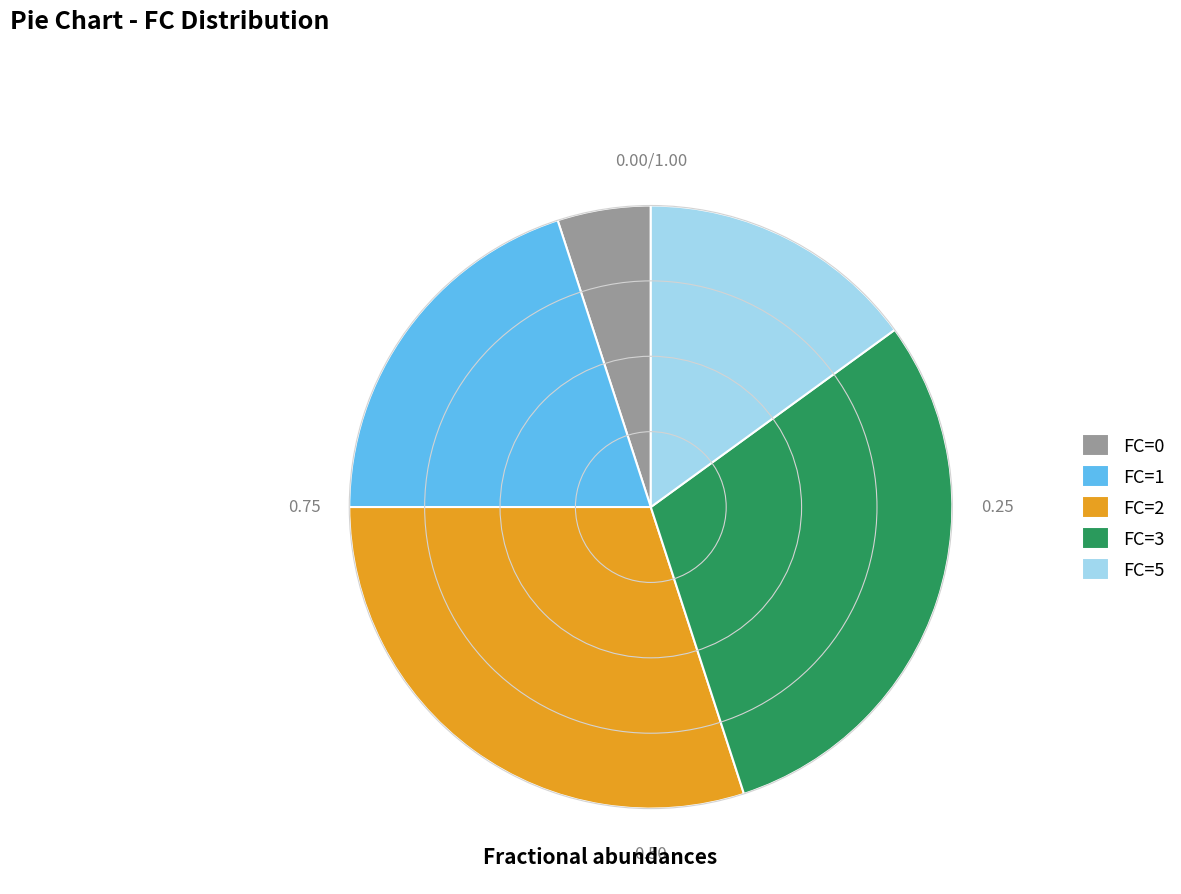

Do FC=3 and FC=0 together represent more than half of the pie?

No